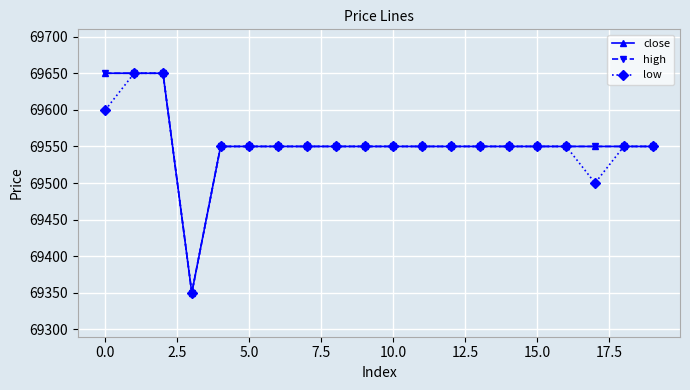

Which series has the widest spread of values?

close